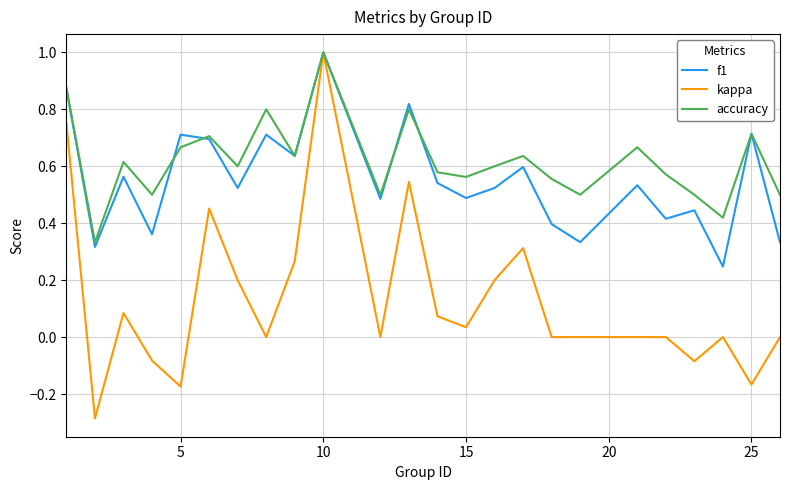

Which series has the largest total across all categories?

accuracy